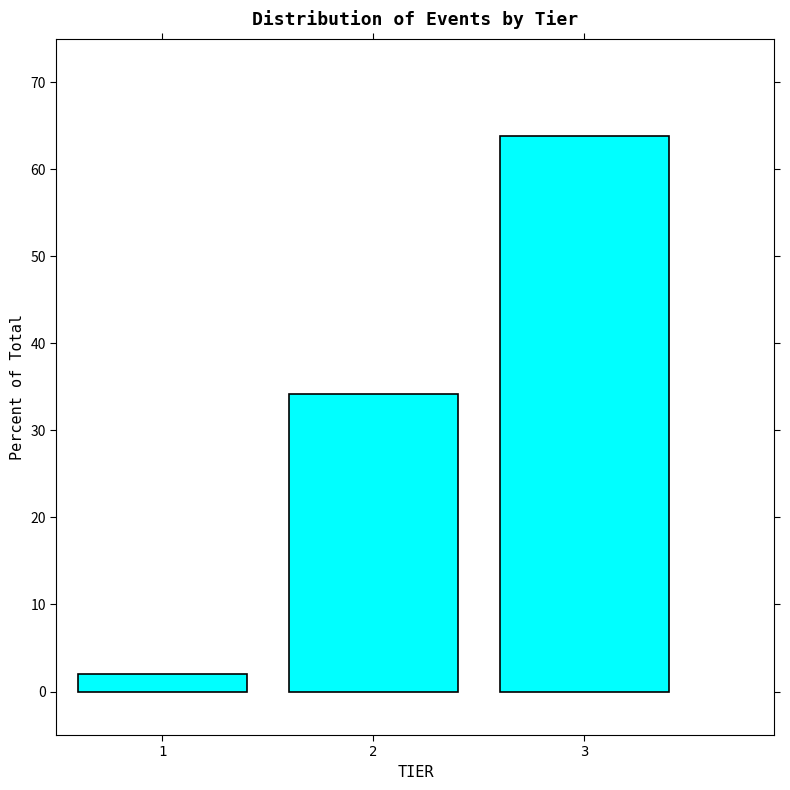

Reading left to right, extract all data points from this chart.

1=2.1	2=34.2	3=63.8